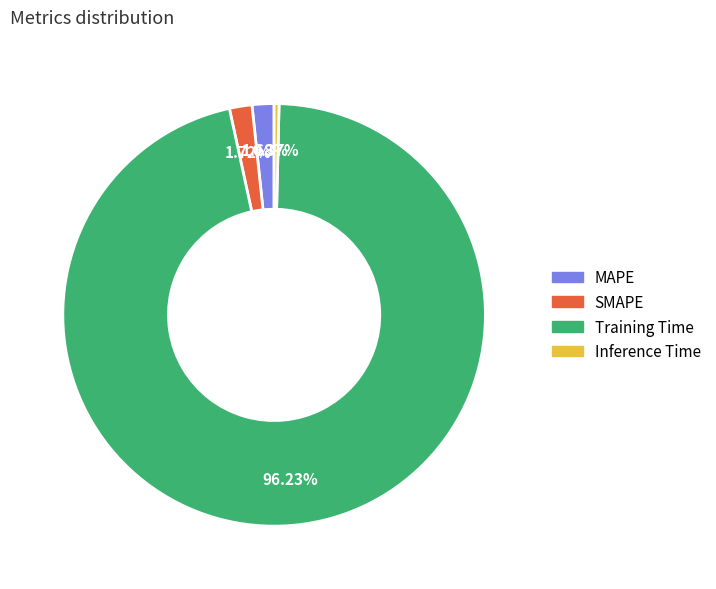

Is there any slice that represents more than half of the pie?

Yes